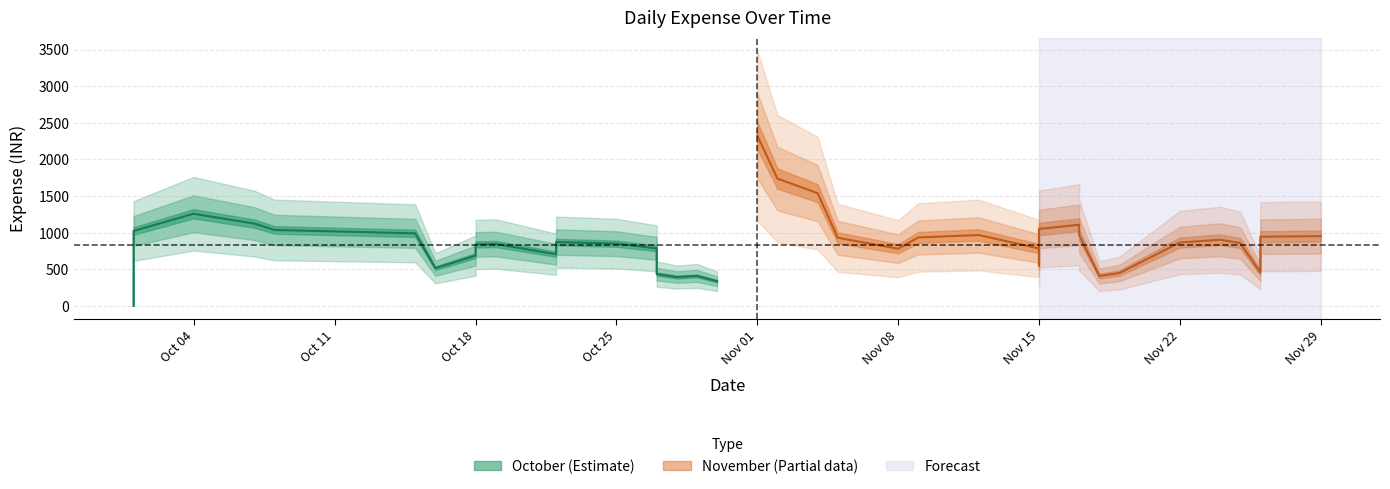

Which series ends up on top after the final intersection of November and October?

November